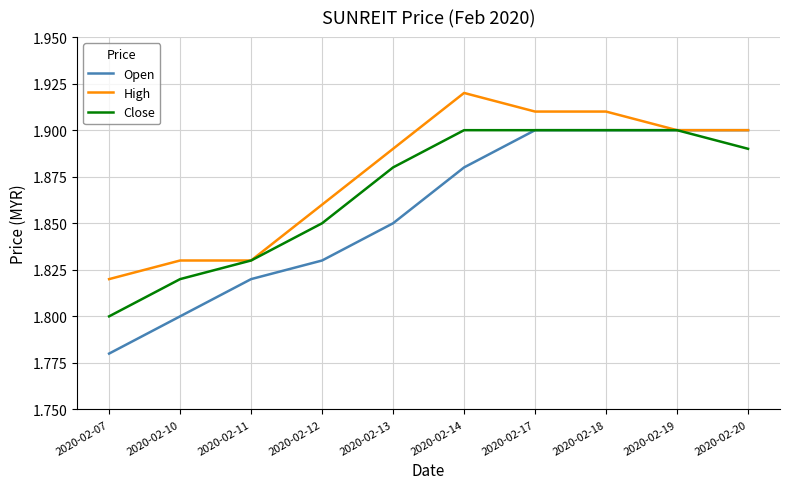

The value of Open at 2020-02-14 is 1.1. True or false?

False